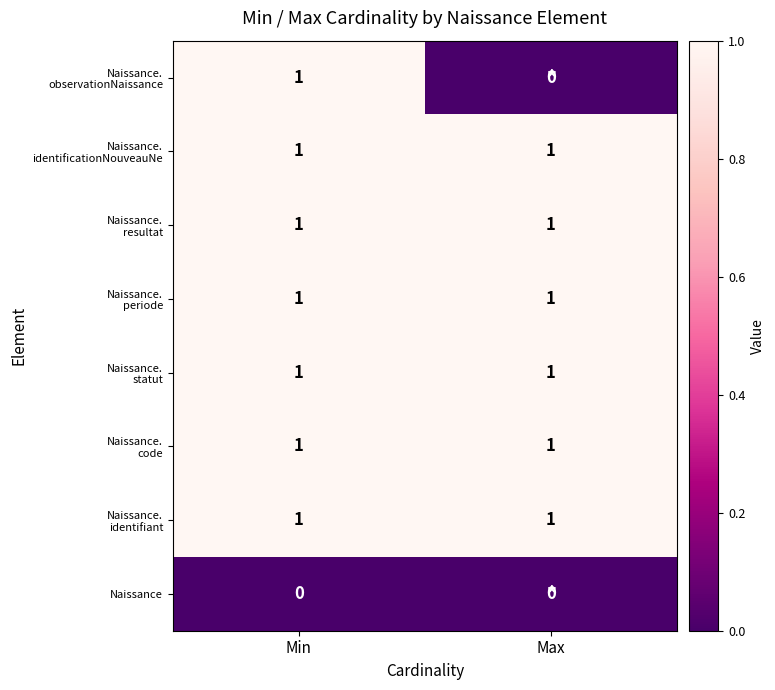

What is the total value across all series at Min?

7